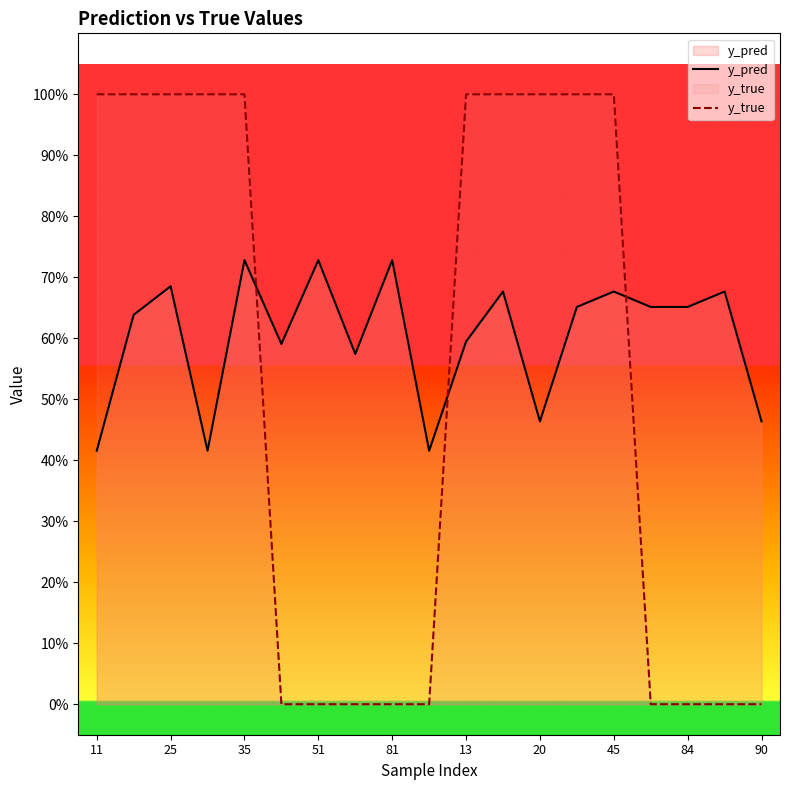

Does the chart display data point markers on the line(s)?

No